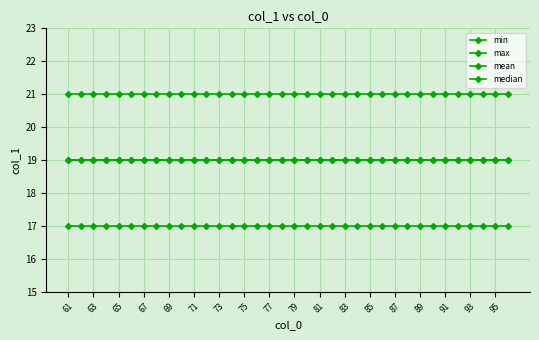

Is this an area chart (filled region under the line)?

No